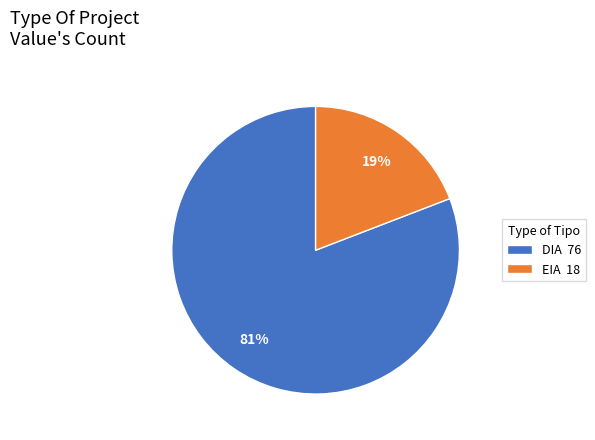

Count the number of slices in the pie.

2